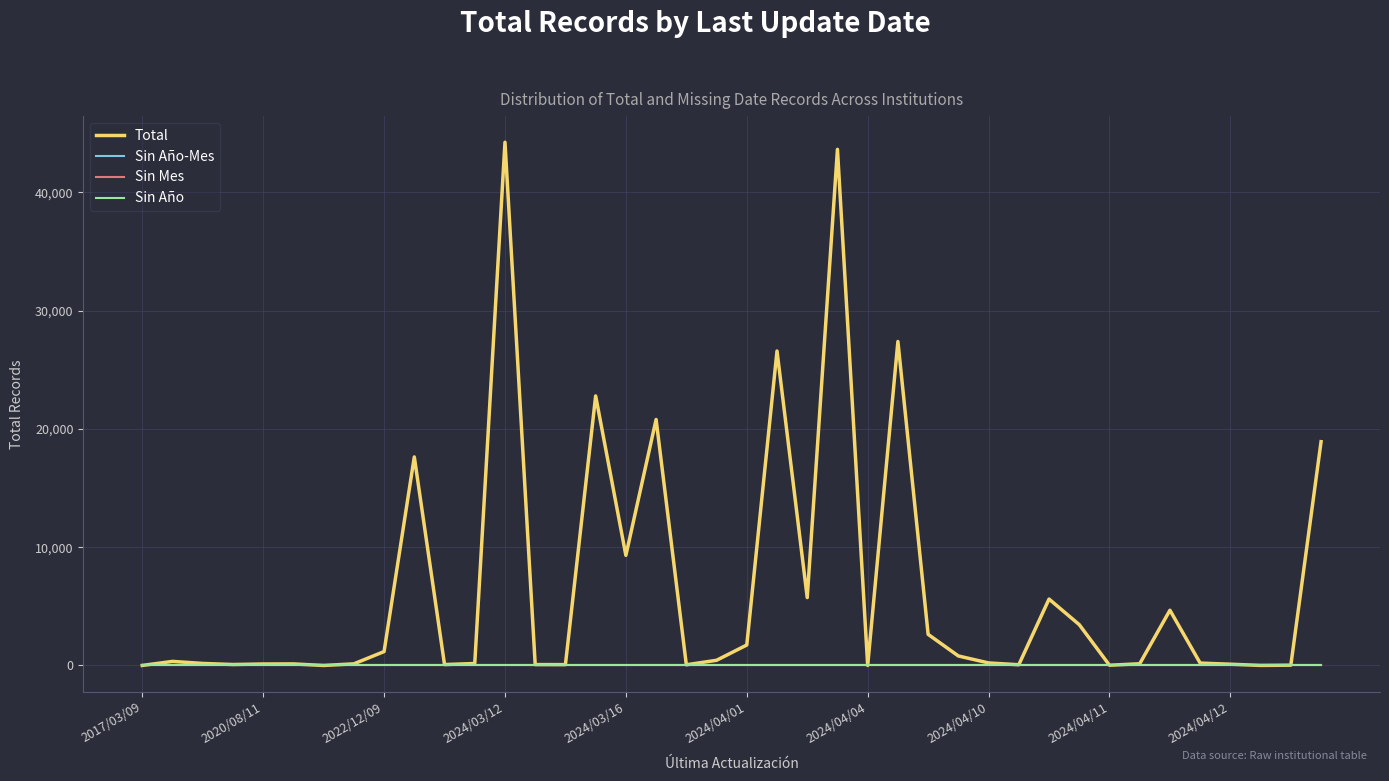

At which category is the sum across all series the highest?

2024/03/12